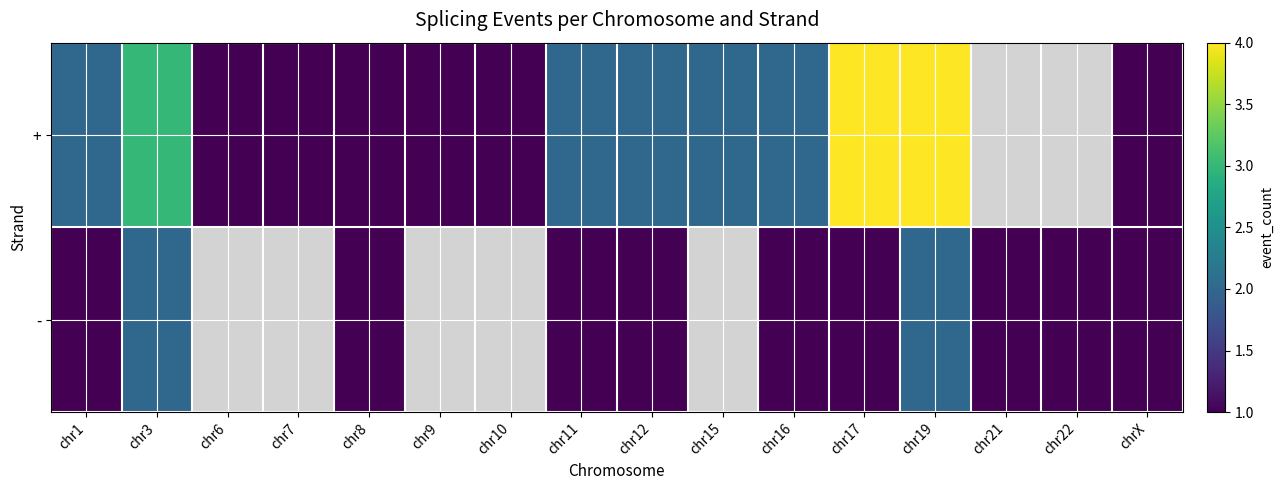

What is the sum of the - values at chr3 and chr17?

3.0